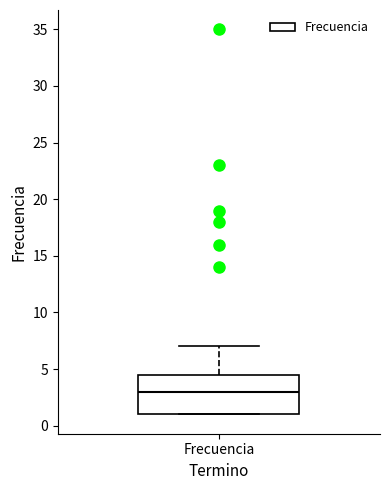

Transcribe this box plot: give where the median line is, the range the box spans, and where the two whiskers end, as read against the y-axis. The values are not printed on the chart, so give them approximately, as read against the axis.

median 3.0, box 1.0 to 4.5, whiskers 1.0 to 7.0